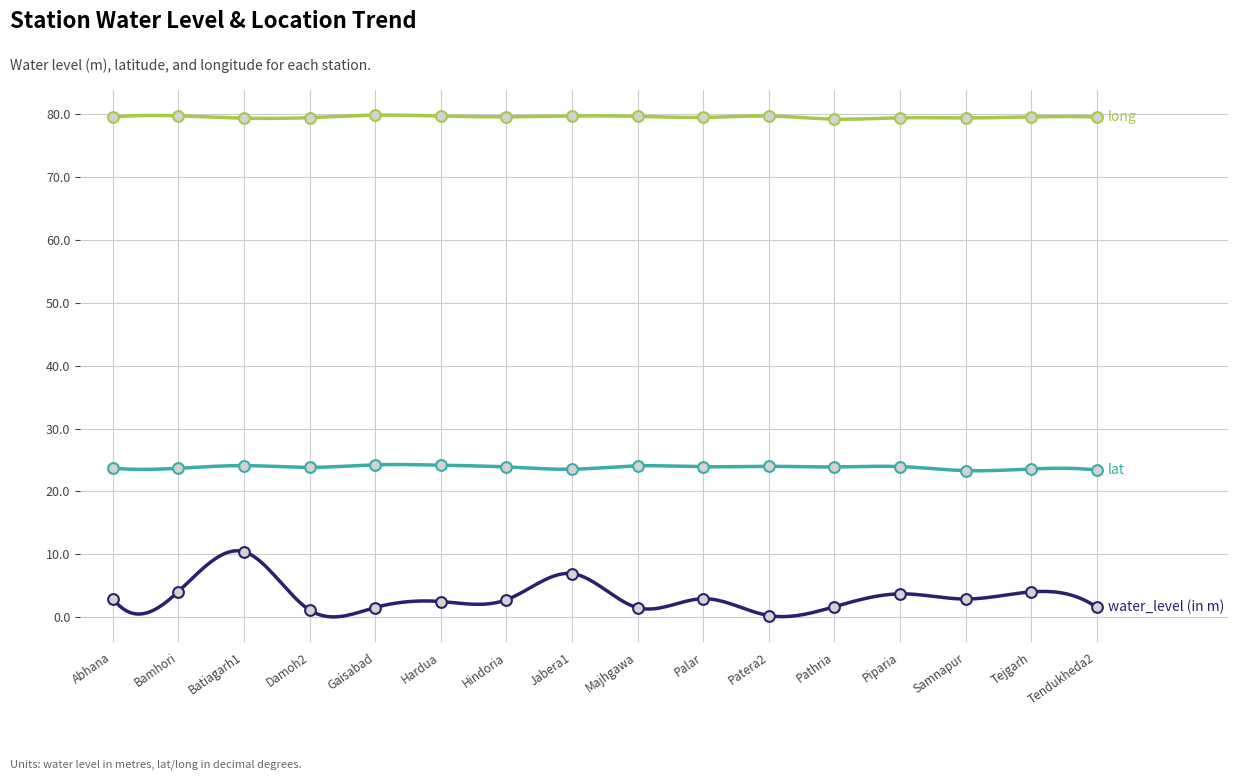

Is the value of water_level (in m) at Tendukheda2 greater than the value of long at Pathria?

No